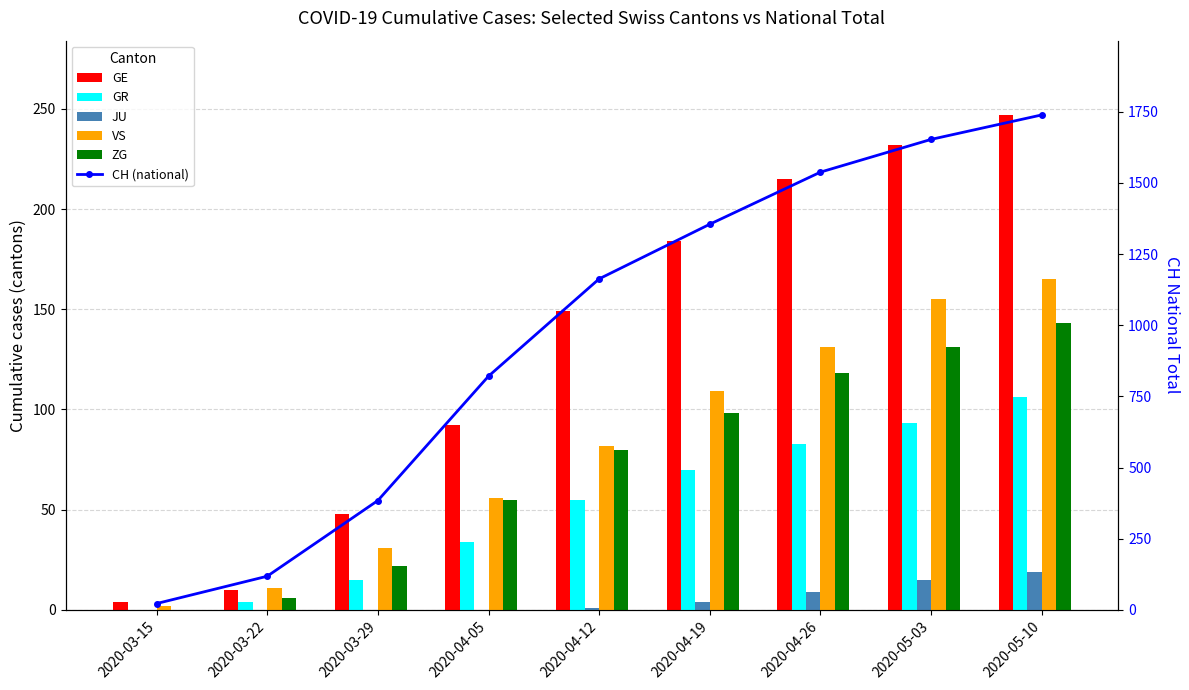

What is the difference between the ZG values at 2020-04-26 and 2020-04-12?

38